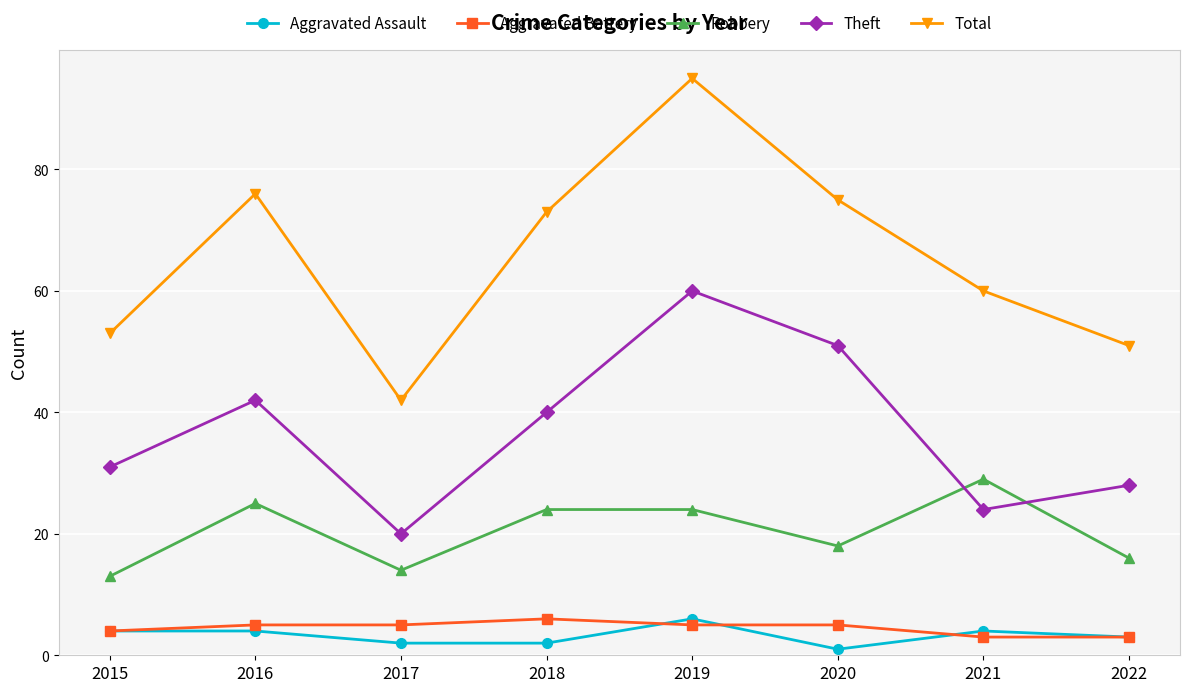

Reading left to right, what are all the values shown in this chart?

Aggravated Assault: 4	4	2	2	6	1	4	3
Aggravated Battery: 4	5	5	6	5	5	3	3
Robbery: 13	25	14	24	24	18	29	16
Theft: 31	42	20	40	60	51	24	28
Total: 53	76	42	73	95	75	60	51